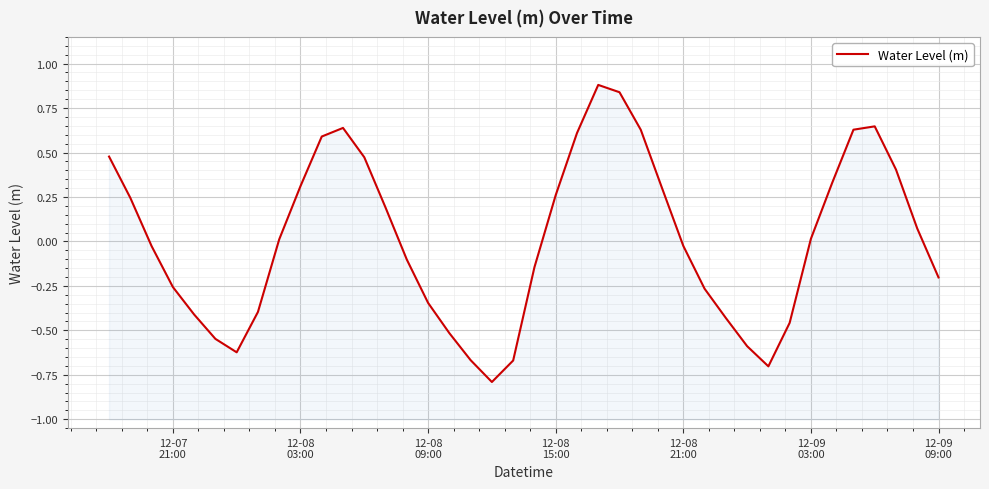

How many lines are shown in the chart?

1